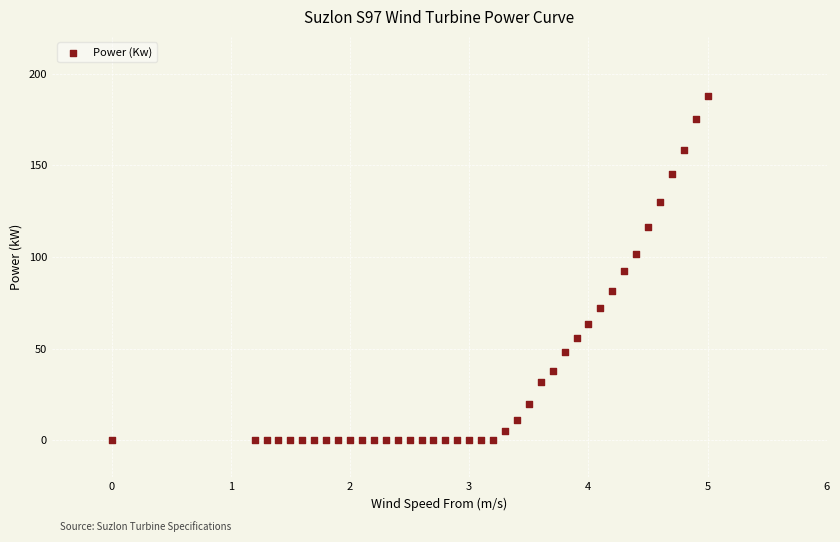

What is the range of X values (max minus min)?

5.0